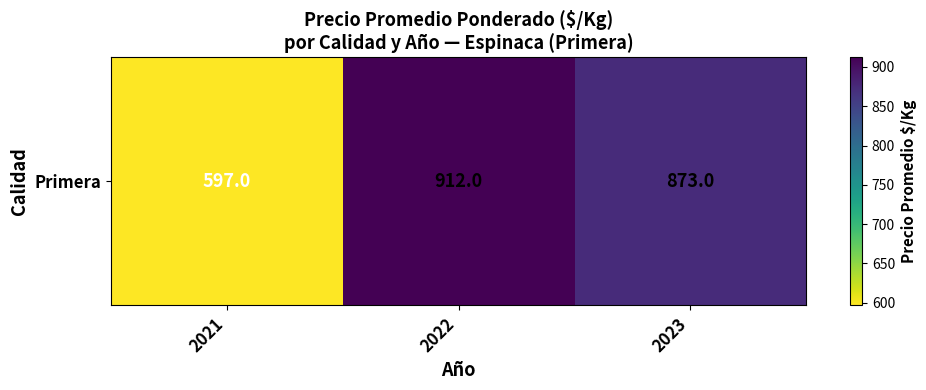

Rank the categories by value from highest to lowest.

2022, 2023, 2021